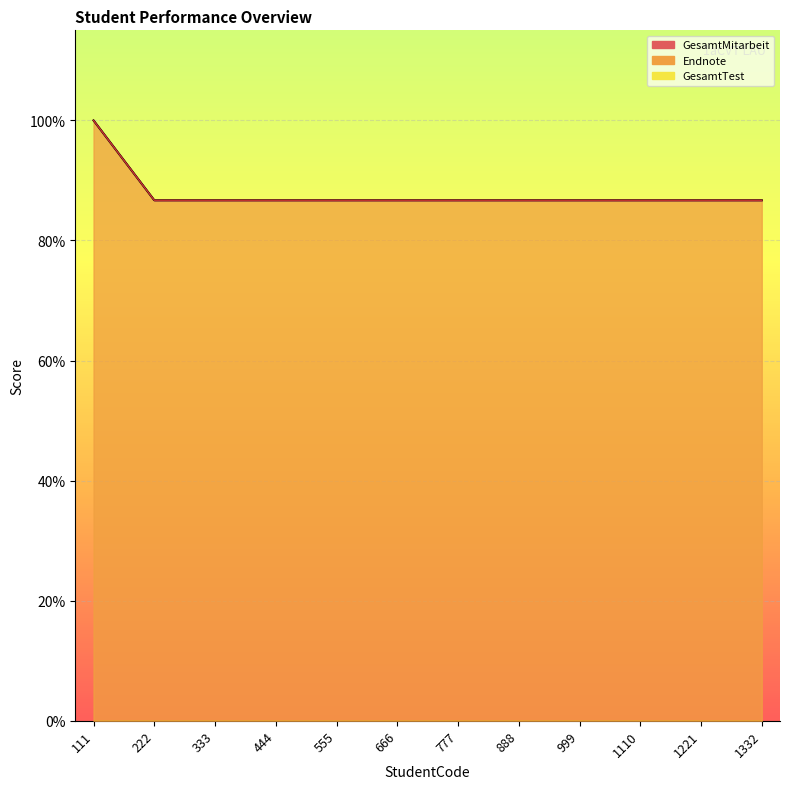

Is the value of GesamtMitarbeit at 1221 greater than the value of Endnote at 444?

No